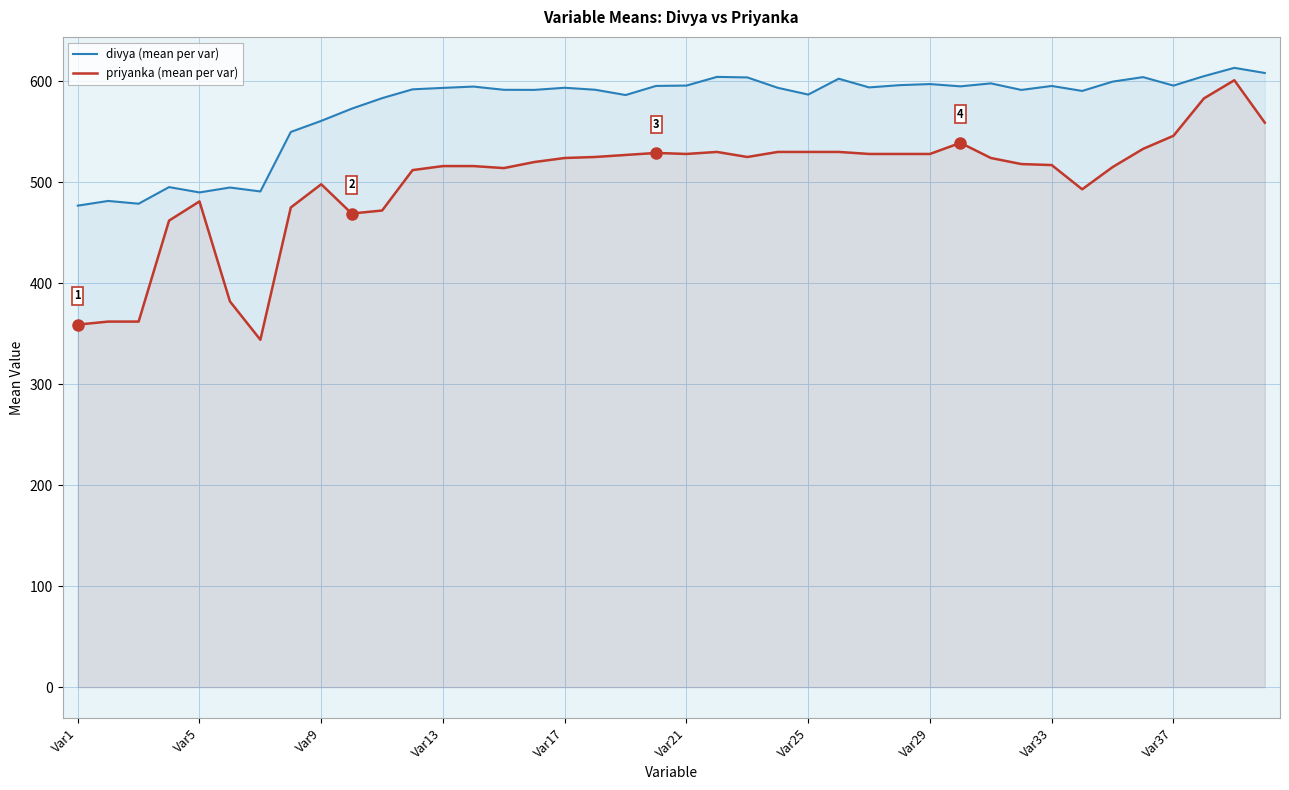

List the series in order of their overall mean, lowest first.

priyanka (mean per var), divya (mean per var)